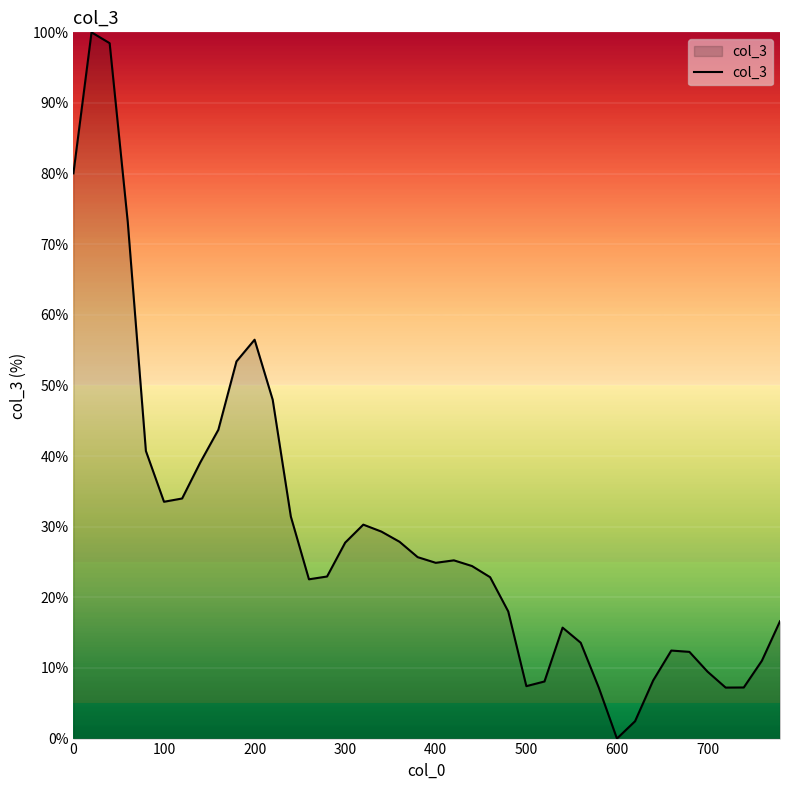

What is the difference between the maximum and minimum values?

100.0